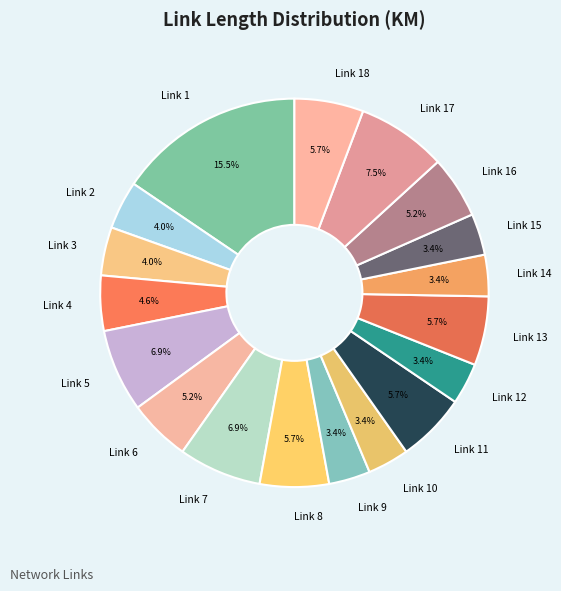

Which category has the biggest portion of the pie?

Link 1